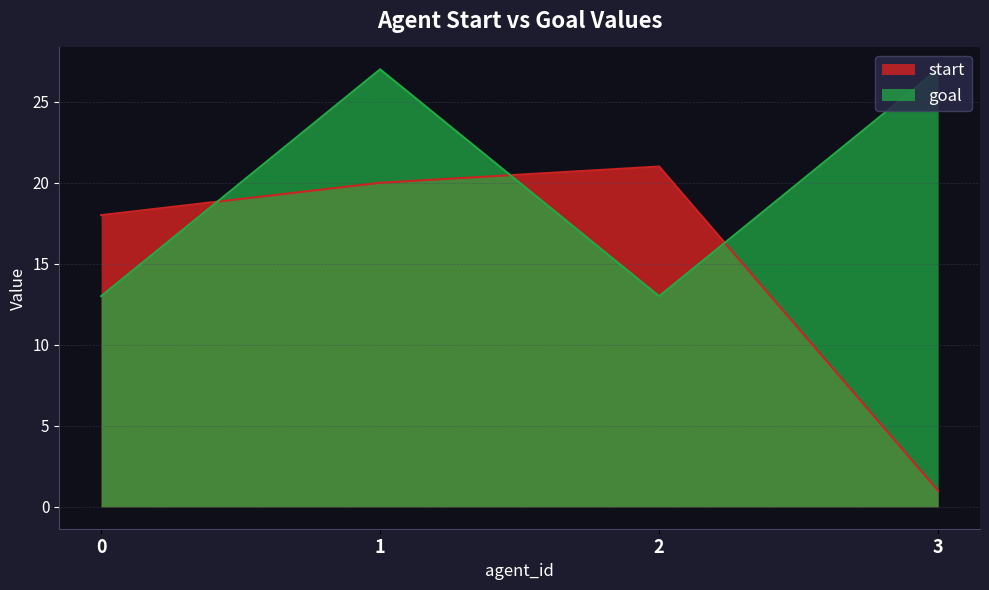

Rank the series by their average value, from highest to lowest.

goal, start